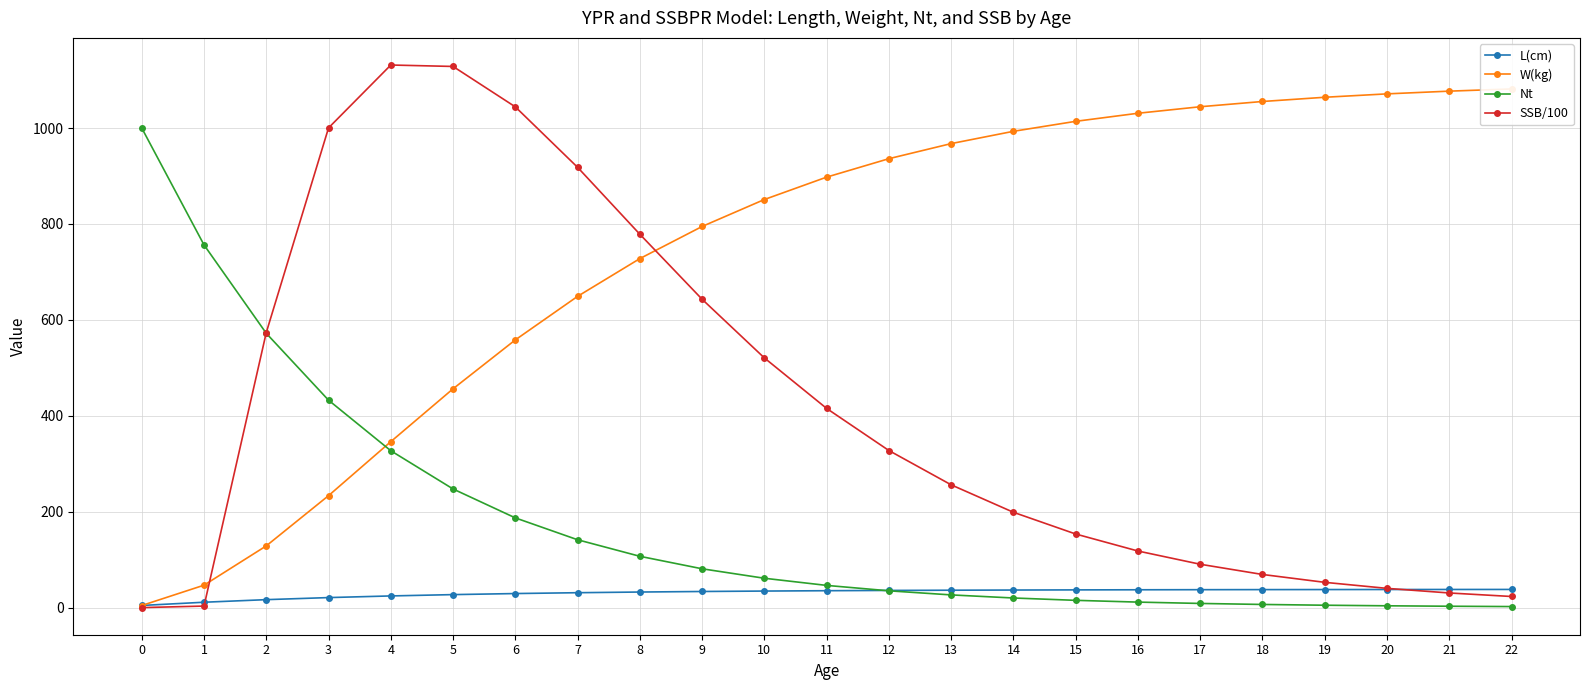

Where does the L(cm) series first go above 35?

11